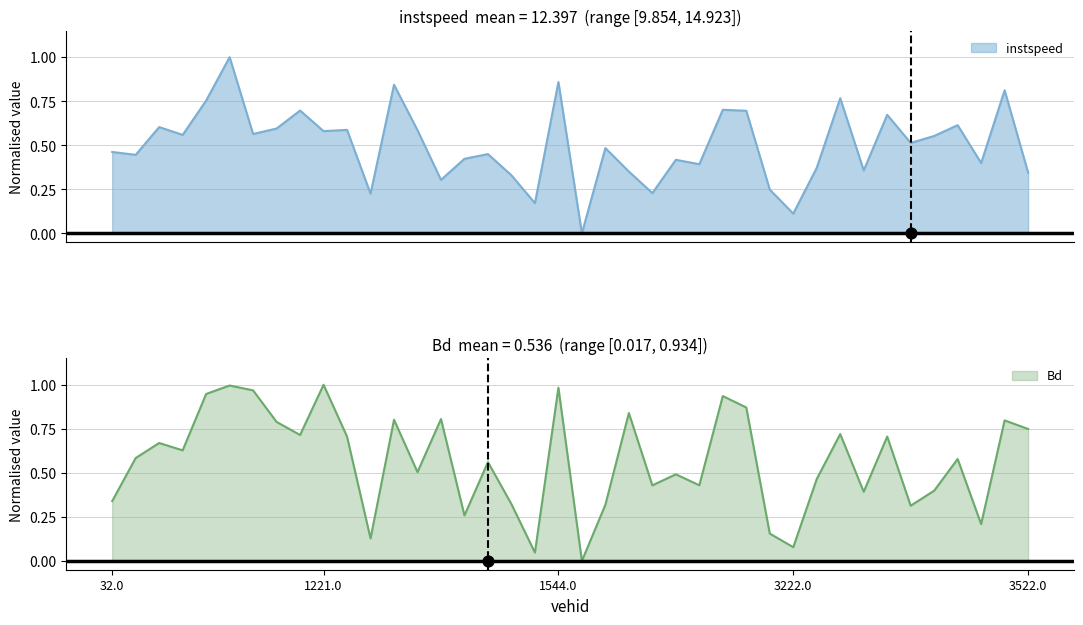

Is the value of Bd at 3231.0 greater than the value of instspeed at 1382.0?

No